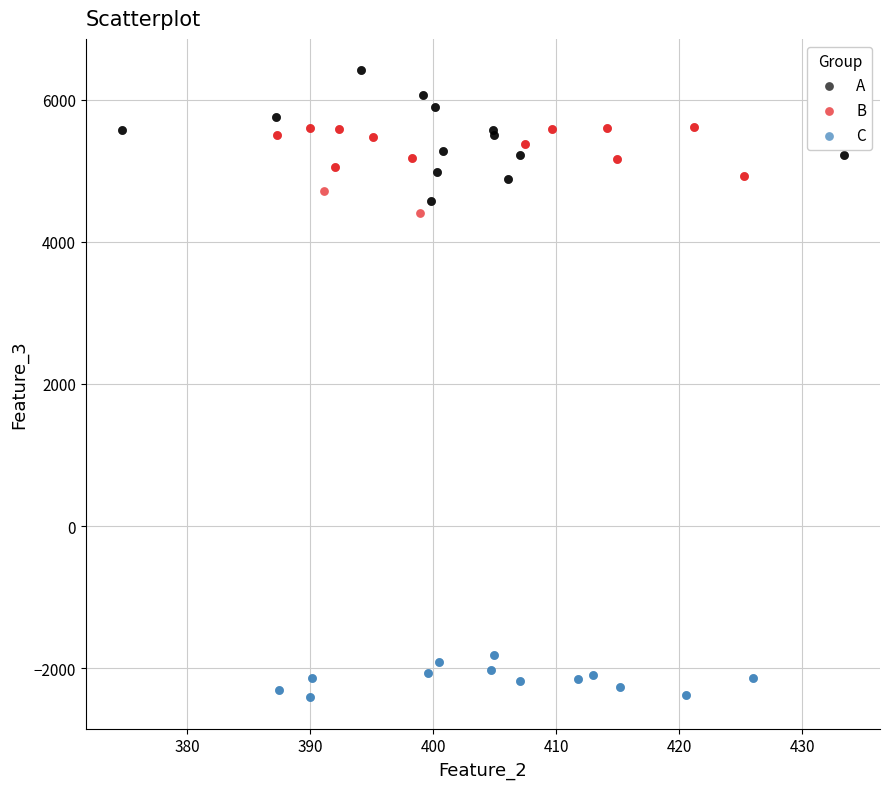

Which series contains the lowest Y value?

C